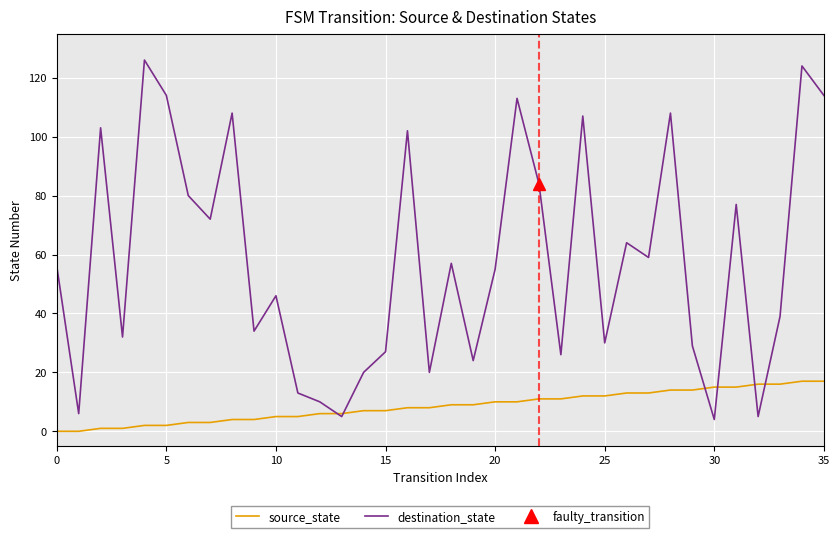

What is the lowest value of the destination_state series?

4